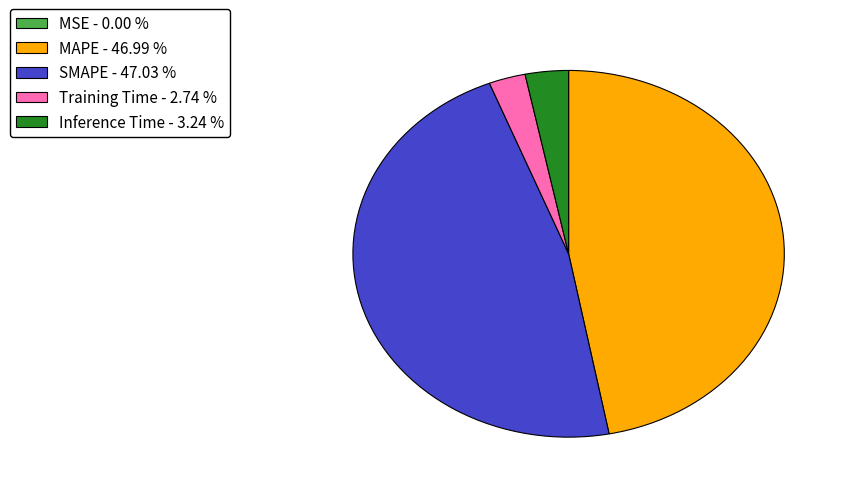

Is there any slice that represents more than half of the pie?

No